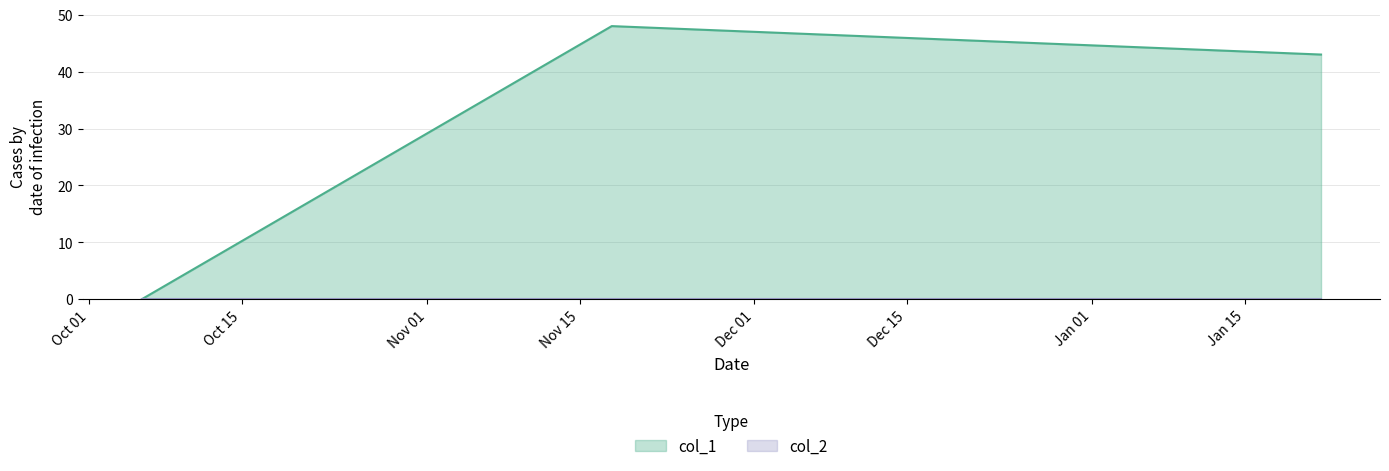

What is the sum of all values?

91